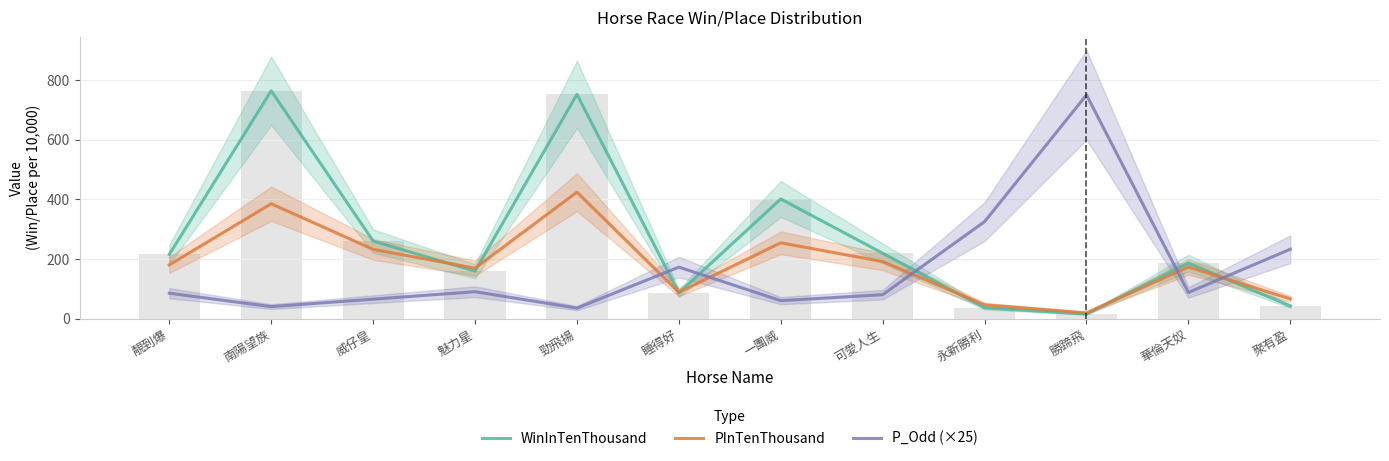

What is the difference between the maximum and second lowest values in the P_Odd (×25) series?

710.0